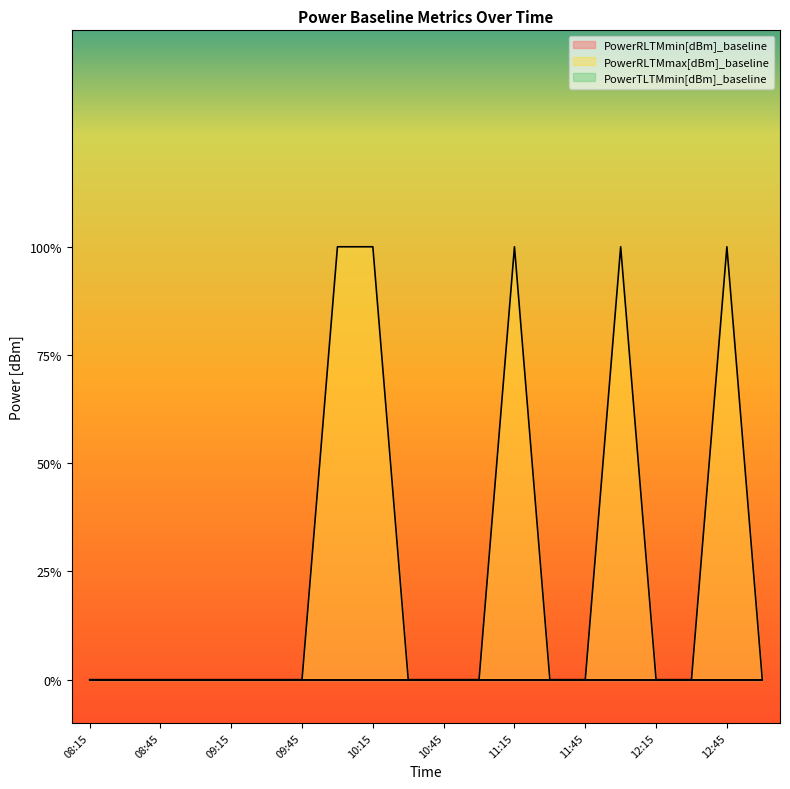

True or false: PowerRLTMmin[dBm]_baseline and PowerRLTMmax[dBm]_baseline intersect in this chart.

False